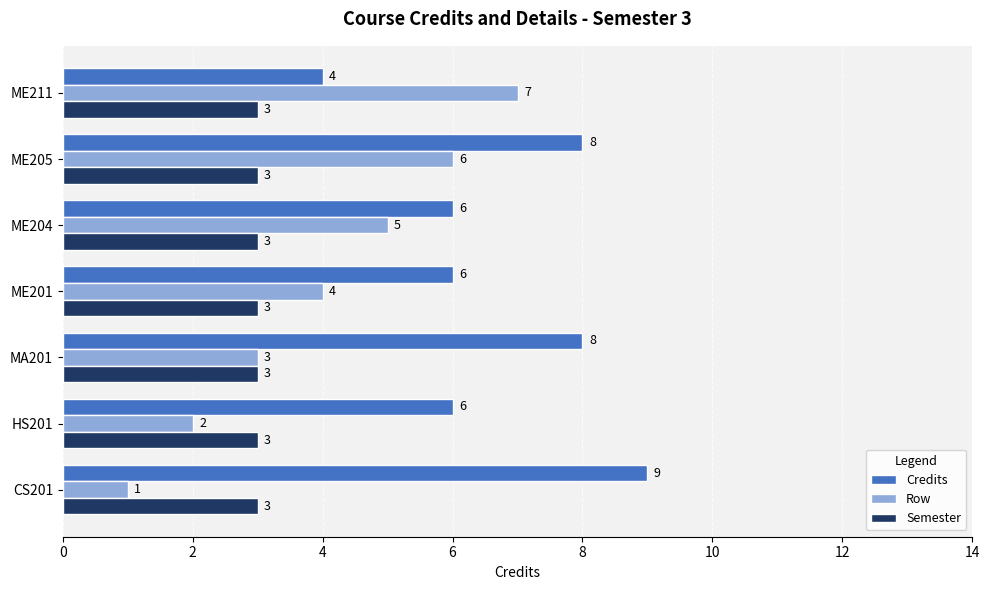

At which category is the sum across all series the highest?

ME205